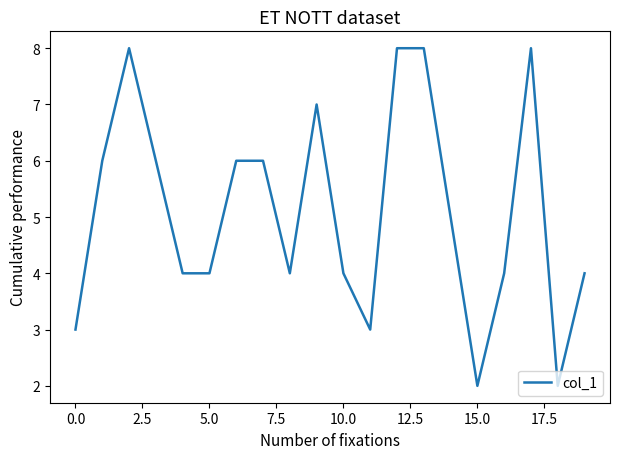

How many values are between 4 and 7?

12